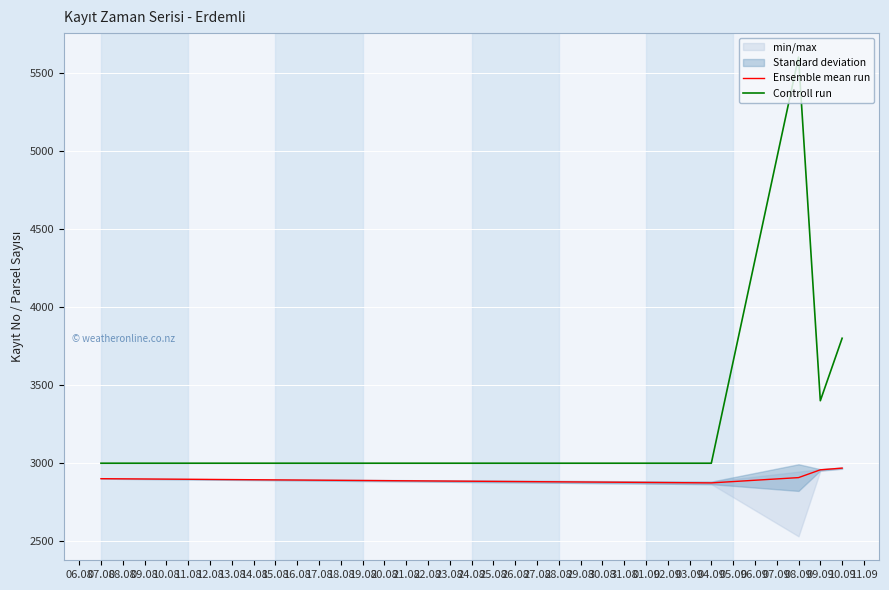

List the series in order of their peak value, lowest first.

Ensemble mean run, Controll run